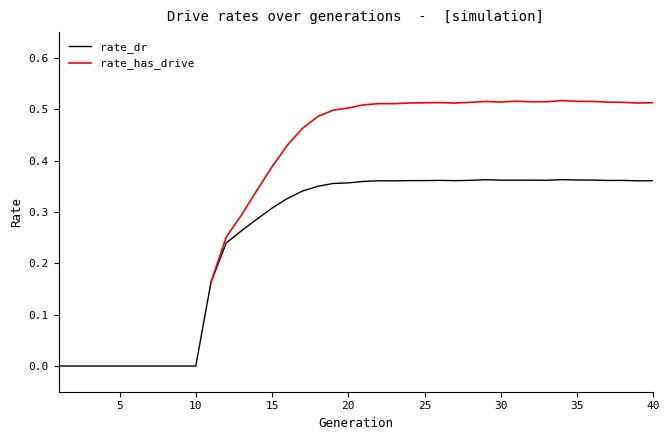

What is the sum of the values at 7 and 33?

0.4